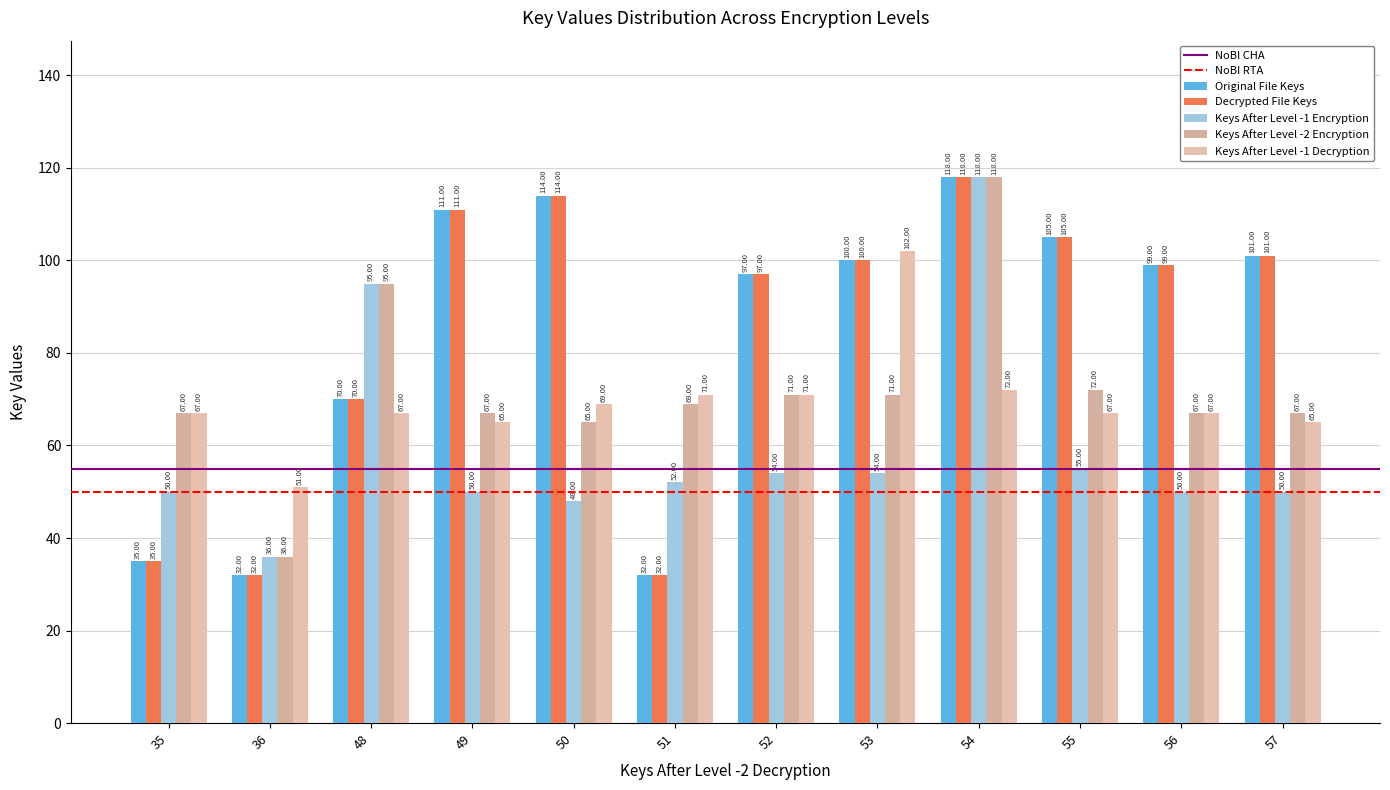

How many values in the Decrypted File Keys series are below 100?

6